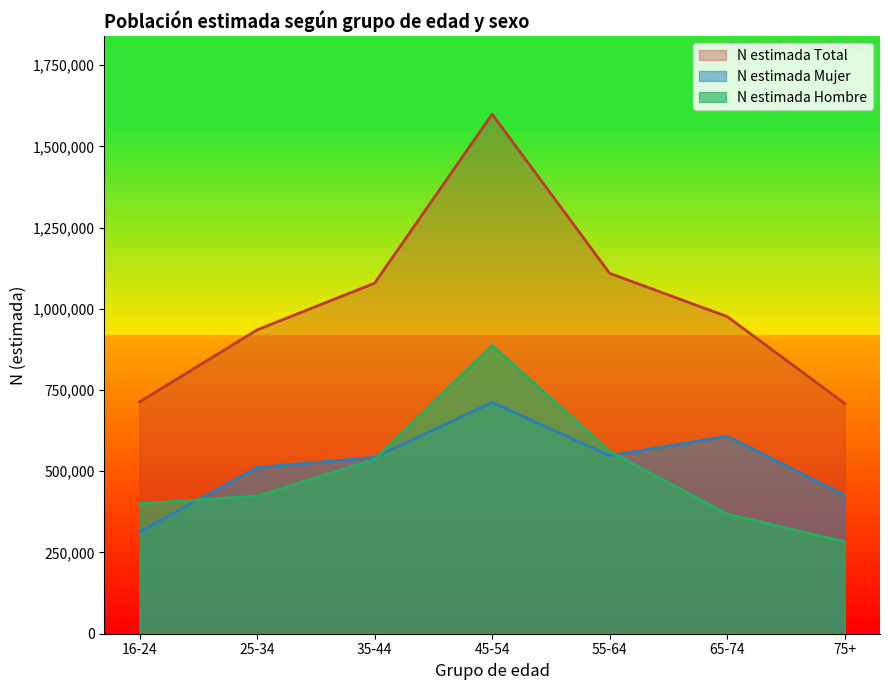

How many values in the N estimada Mujer series are below 542468?

3